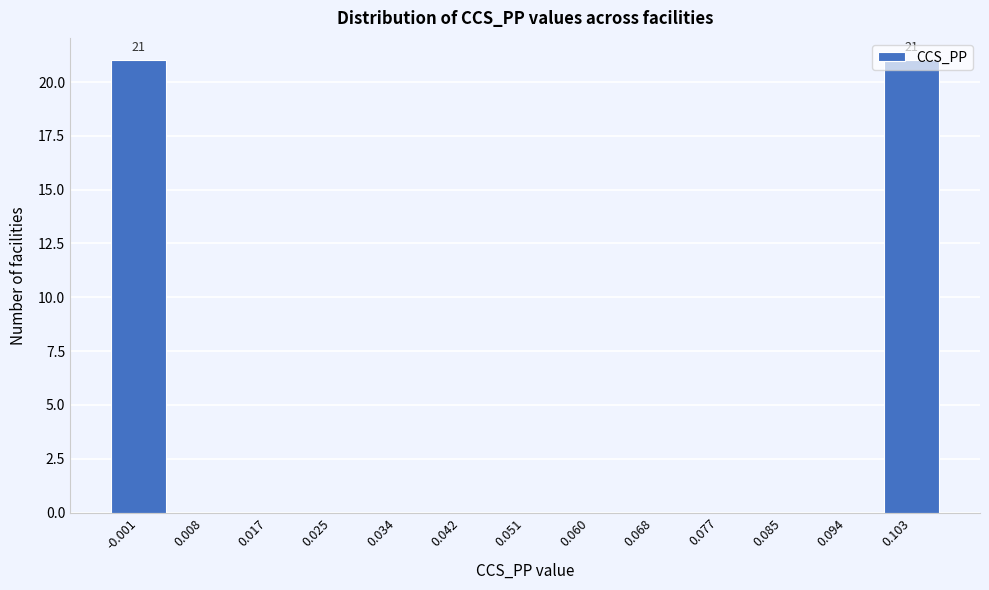

What is the sum of all values?

42